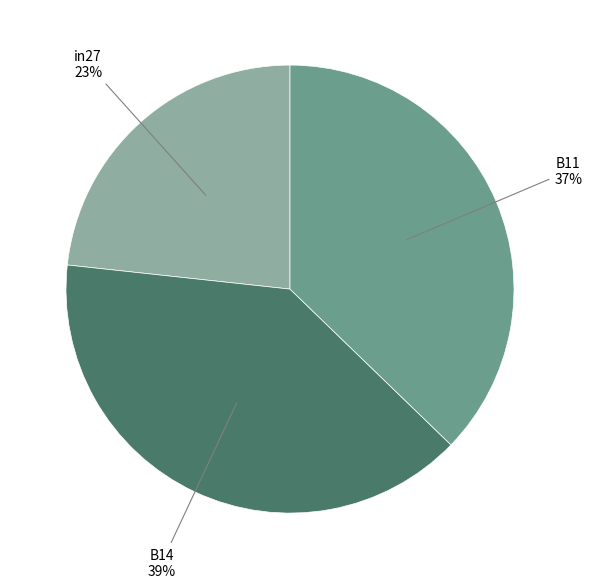

Is there a majority slice in this chart?

No